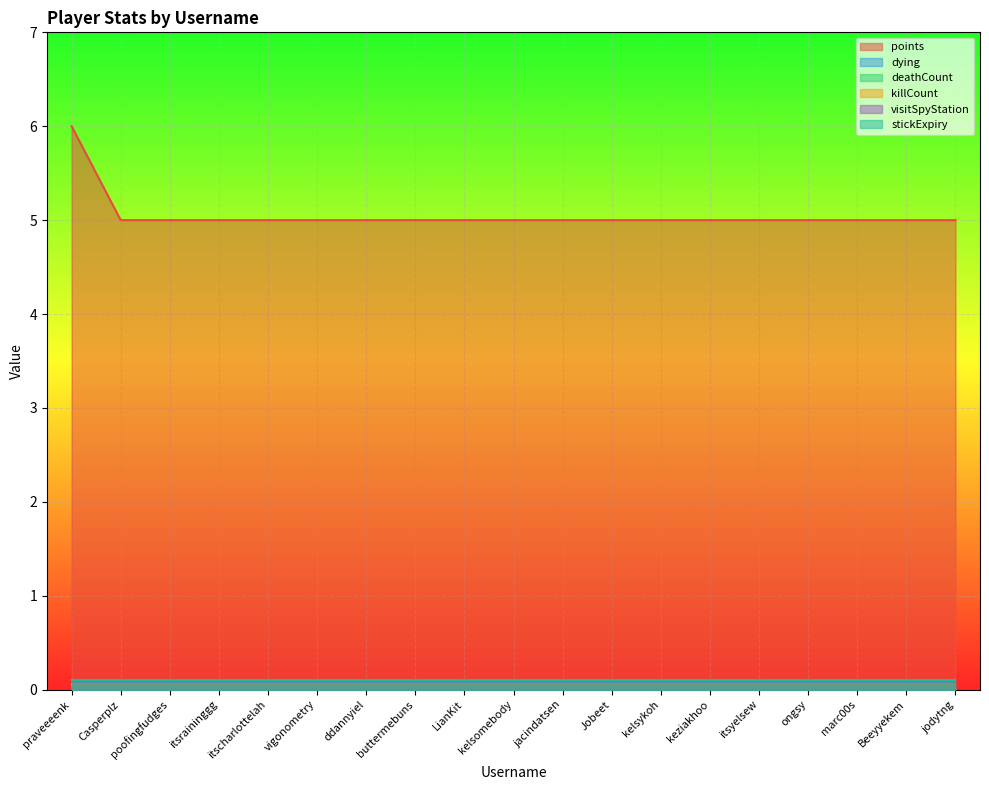

How many data points in points are above 5?

1